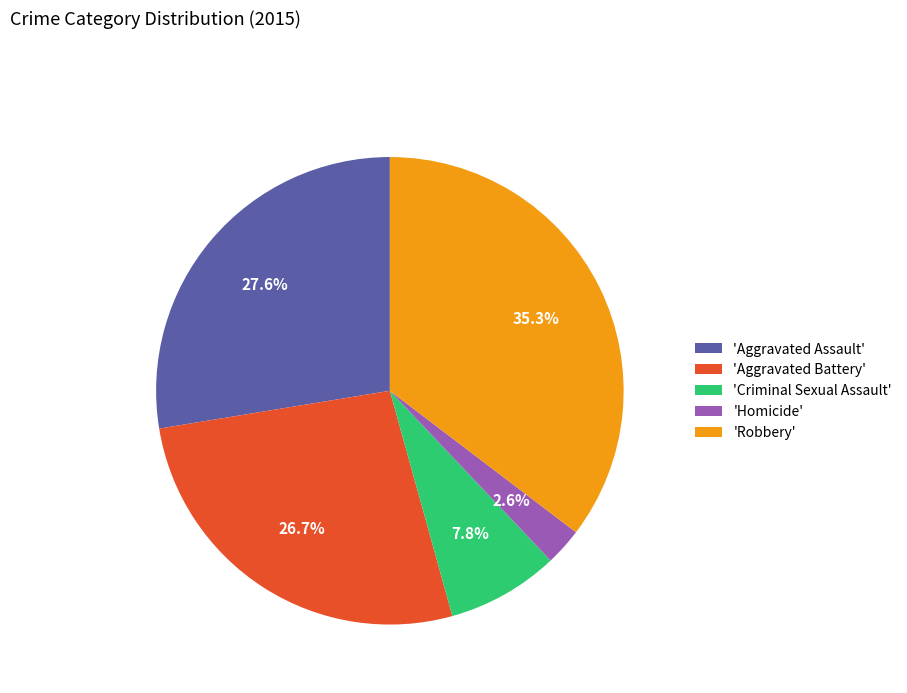

Rank the categories by value from lowest to highest.

'Homicide', 'Criminal Sexual Assault', 'Aggravated Battery', 'Aggravated Assault', 'Robbery'